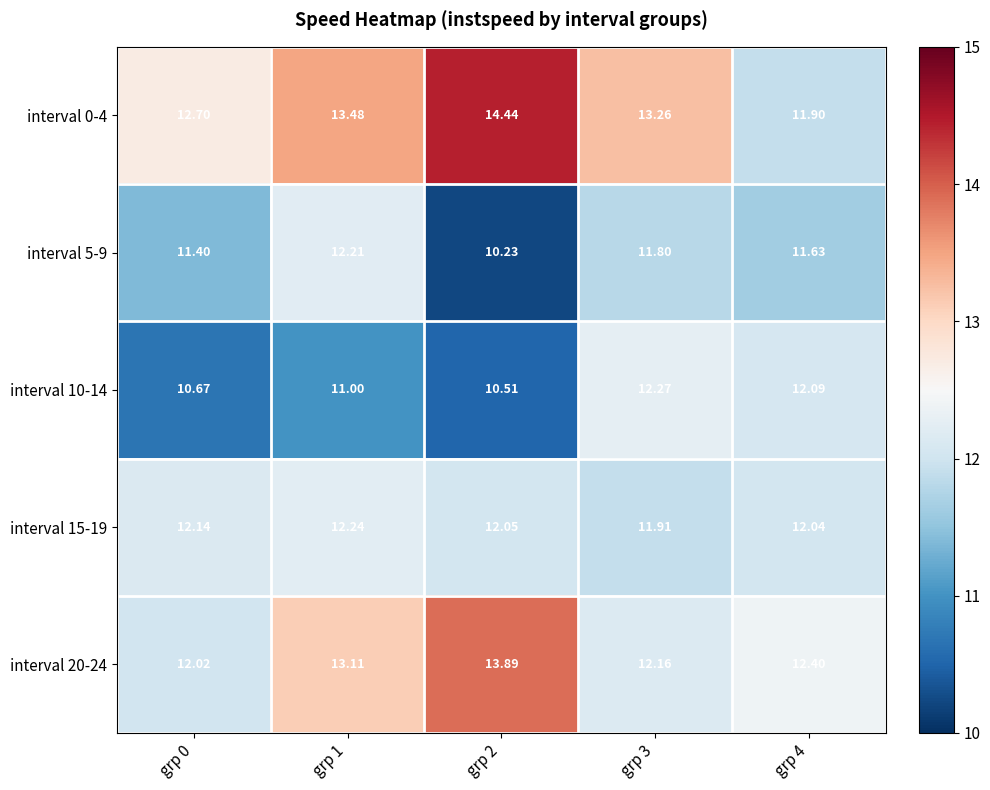

Between grp 0 and grp 1, which series saw the biggest shift?

interval 20-24